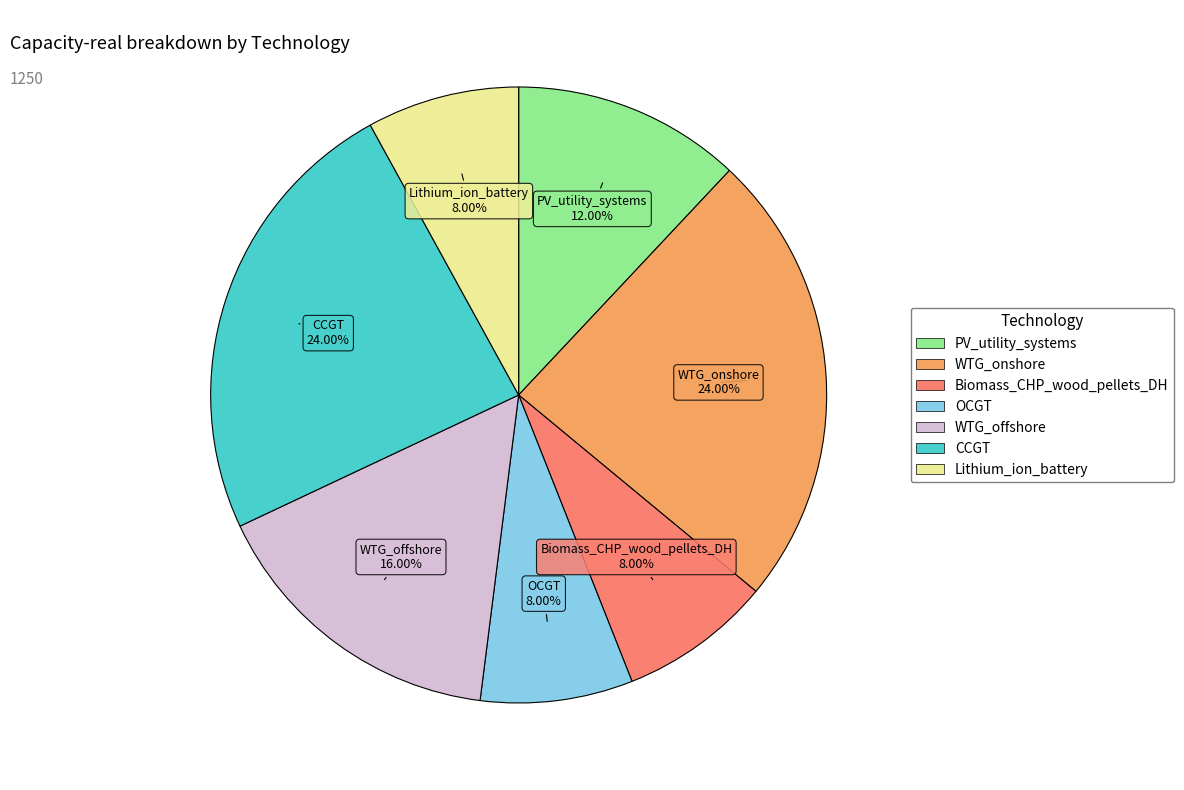

Is it true that PV_utility_systems is 26% of the pie?

False